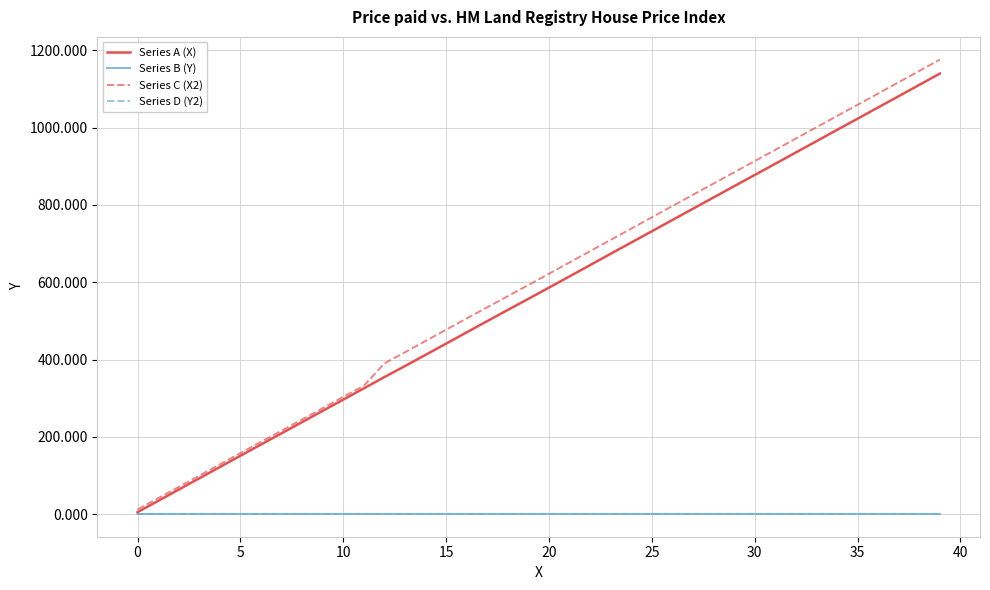

What are all the series names shown in the legend?

Series A (X), Series B (Y), Series C (X2), Series D (Y2)